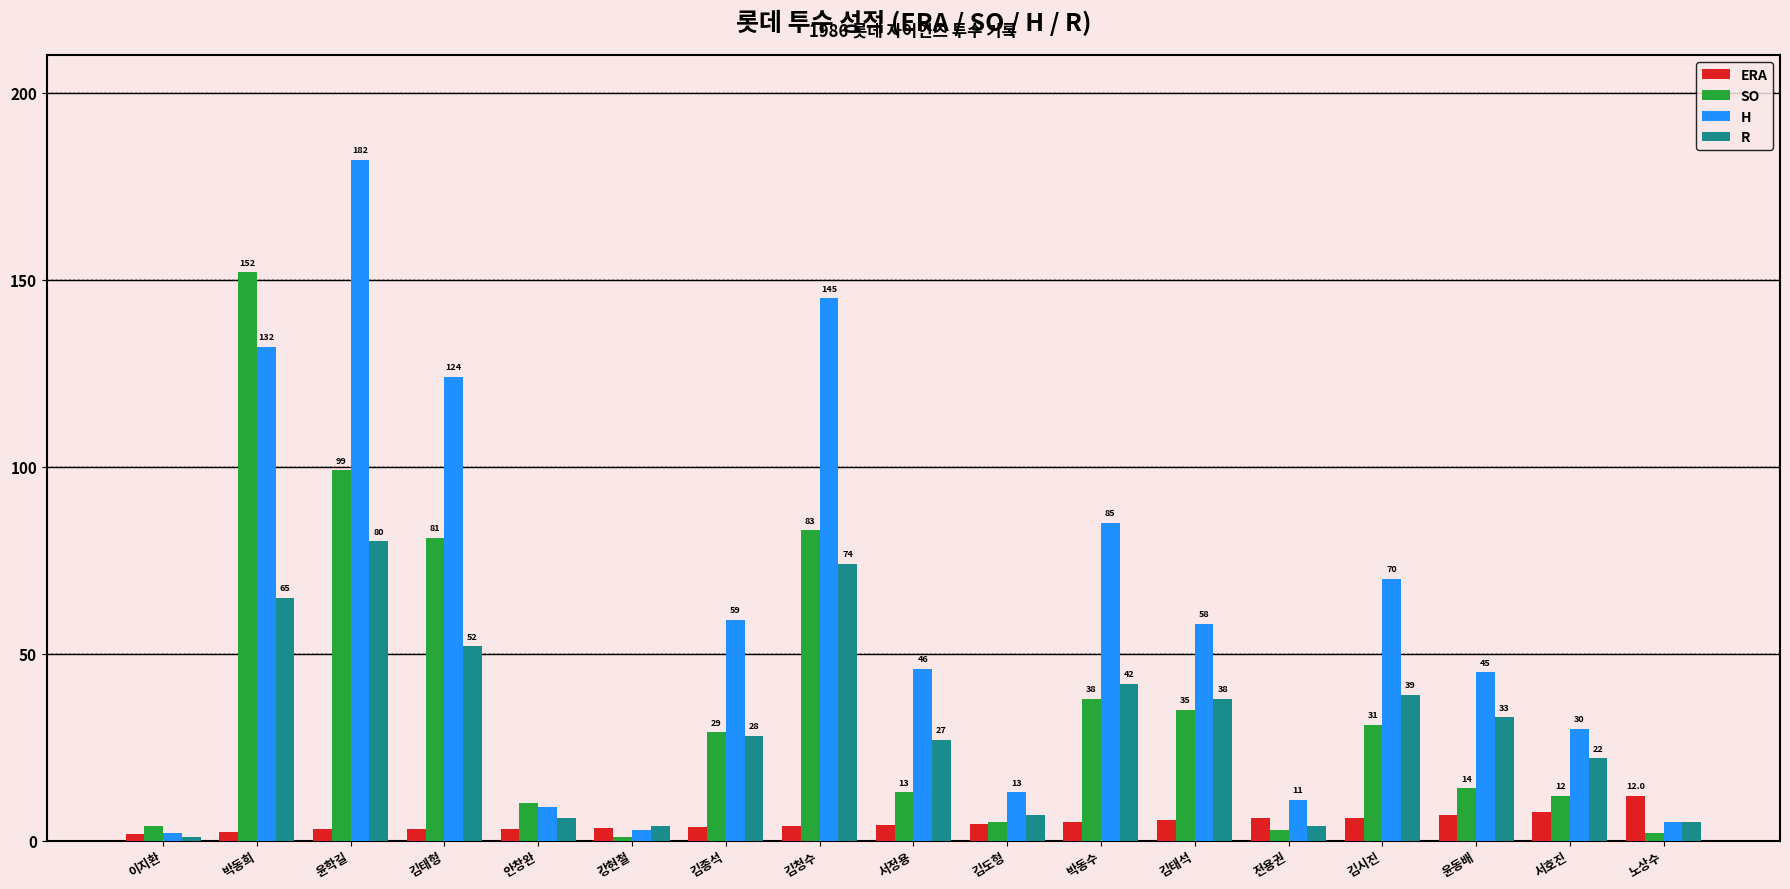

Which series has the largest range (max minus min)?

H